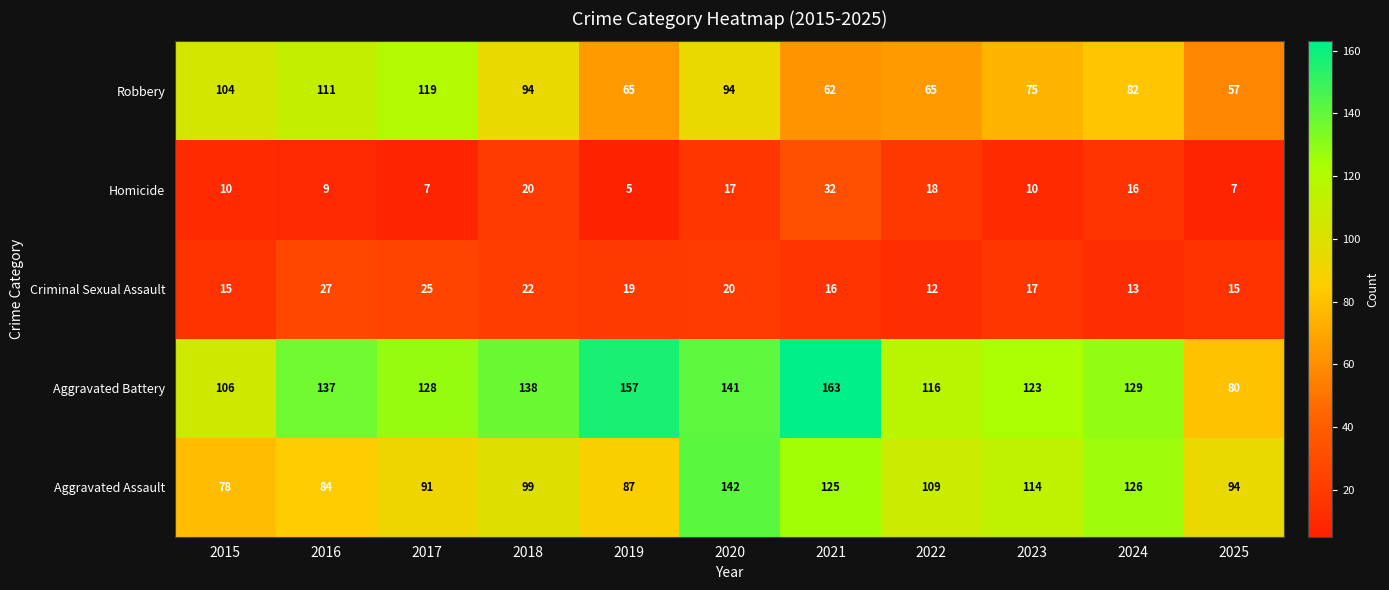

At which label is Criminal Sexual Assault closest to 19?

2019